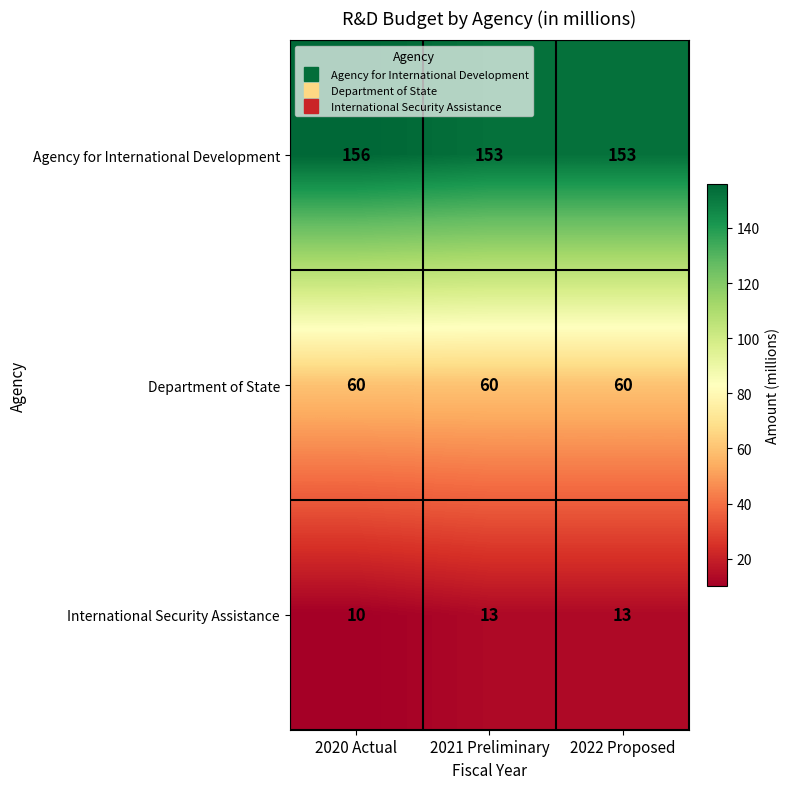

What is the spread (max minus min) of values at 2022 Proposed?

140